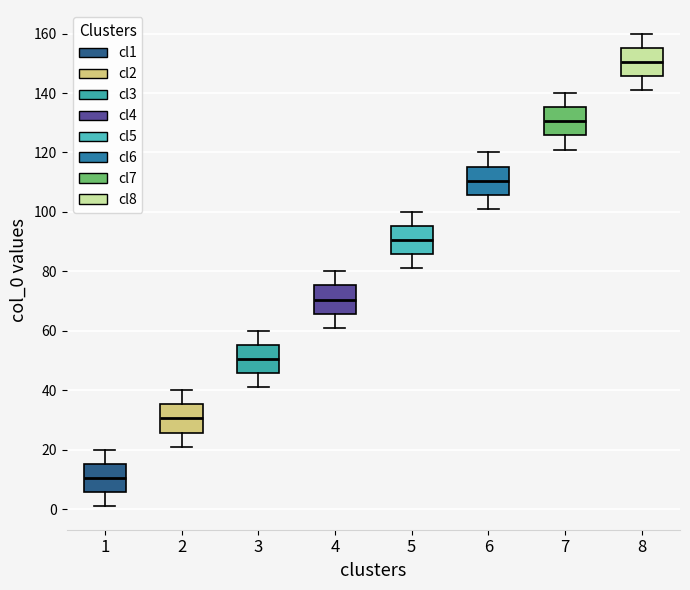

Which box's median line is the highest?

8